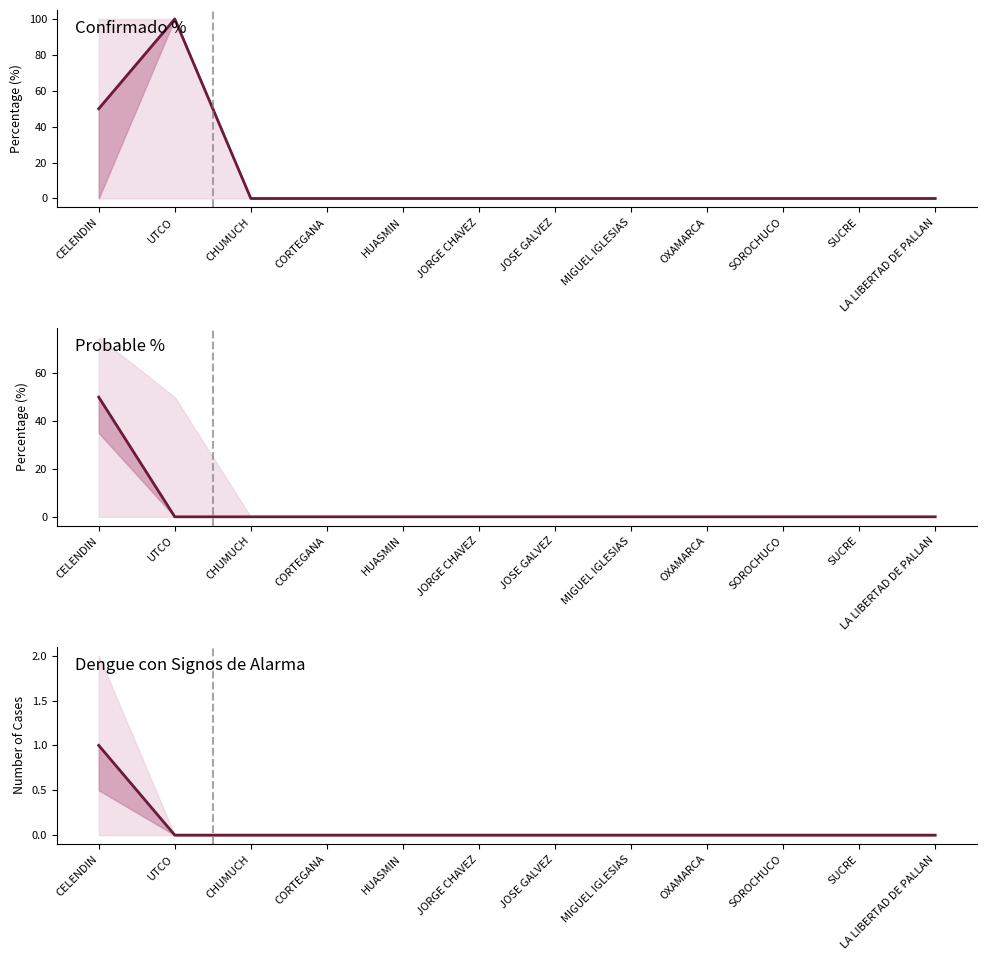

How many lines are shown in the chart?

3